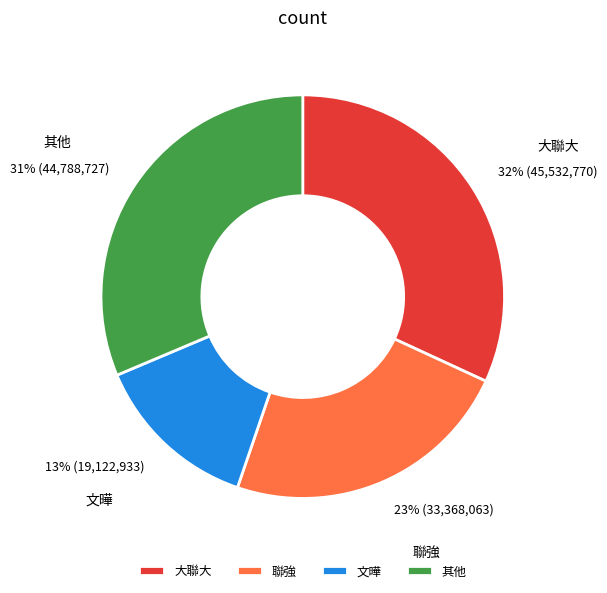

Does any single category account for the majority?

No